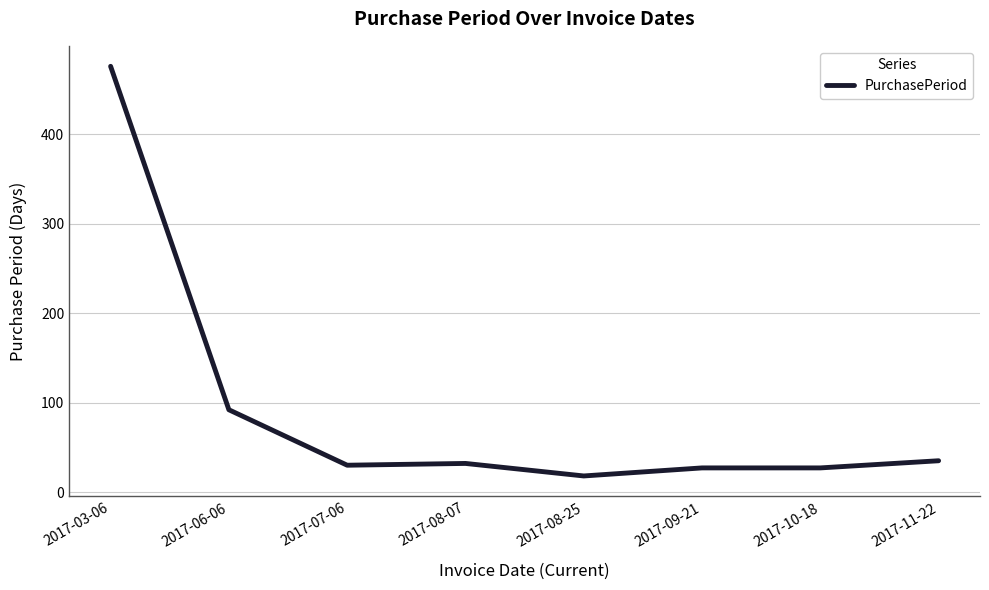

What value does the data have at 2017-08-25?

18